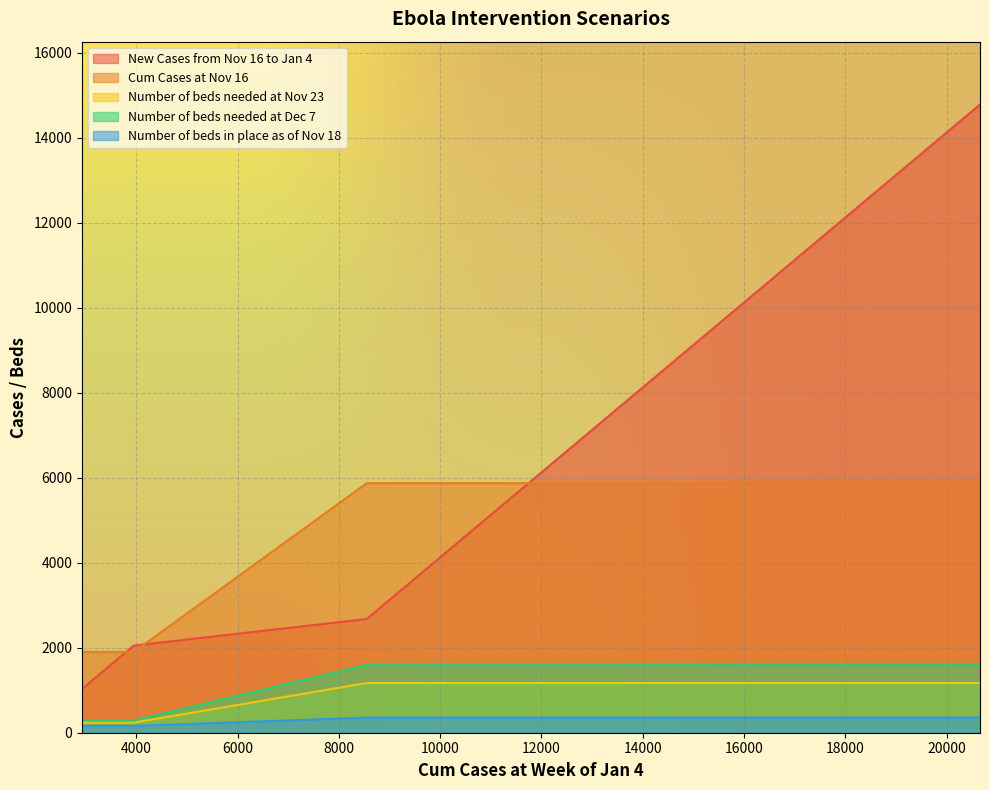

What is the difference between the highest and lowest values at 20659?

1739